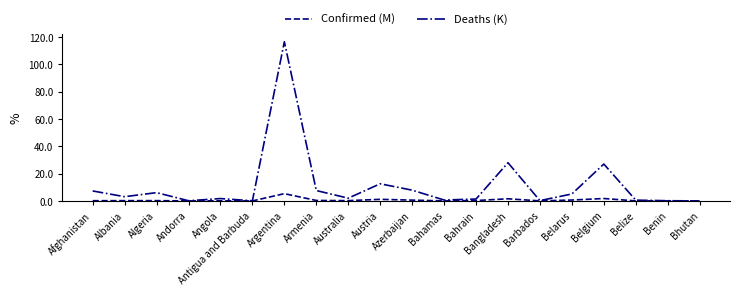

Which series has the largest range (max minus min)?

Deaths (K)